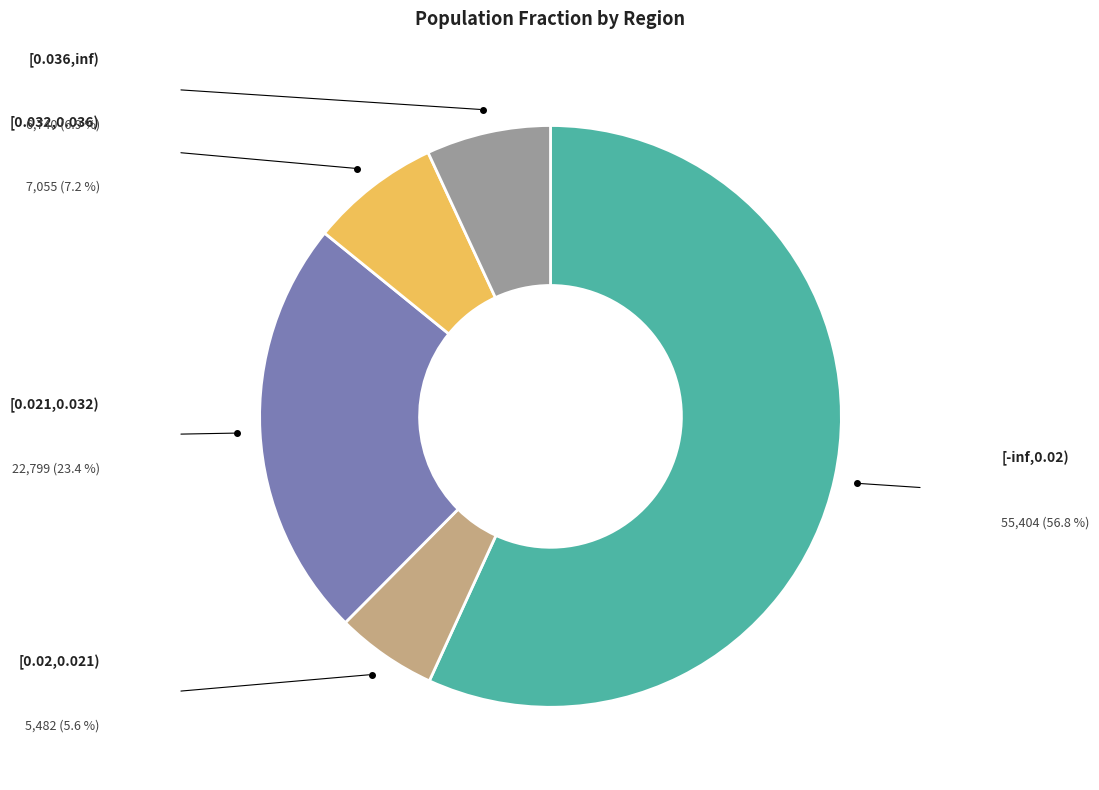

Count the number of slices in the pie.

5